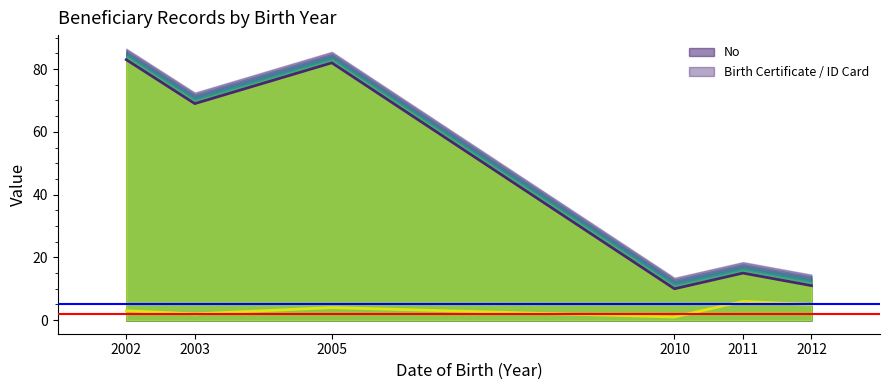

At which category is the sum across all series the highest?

2002-08-10